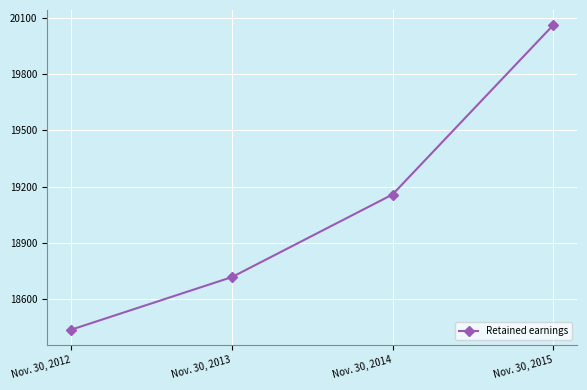

List the labels in order of value, smallest first.

Nov. 30, 2012, Nov. 30, 2013, Nov. 30, 2014, Nov. 30, 2015